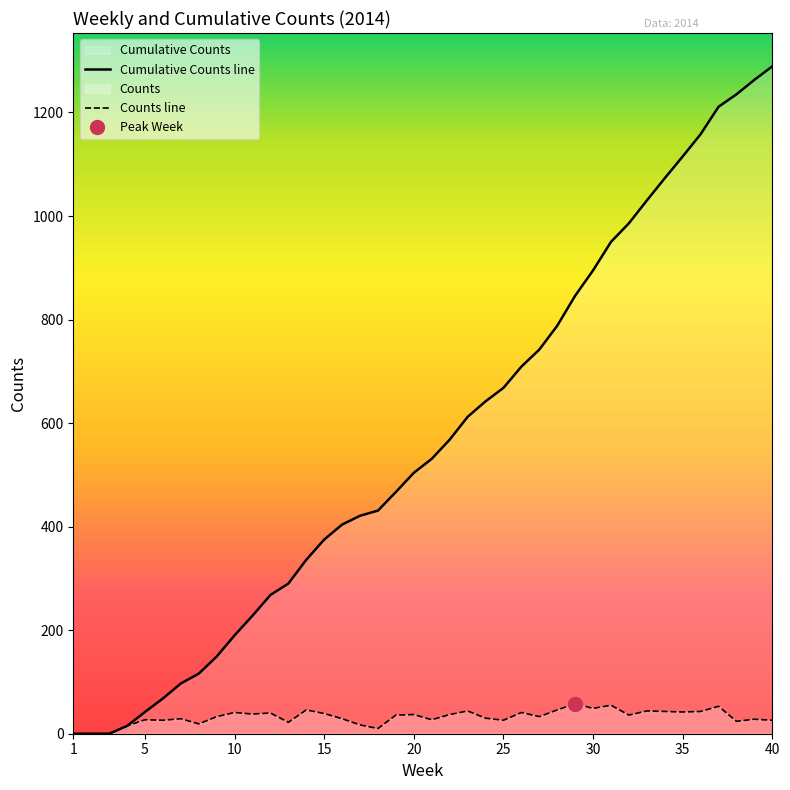

Reading left to right, transcribe all the data shown in this chart.

1=0	2=0	3=0	4=15	5=27	6=26	7=29	8=19	9=33	10=41	11=38	12=40	13=22	14=46	15=39	16=29	17=17	18=10	19=36	20=37	21=27	22=37	23=44	24=30	25=26	26=41	27=33	28=46	29=58	30=49	31=55	32=36	33=44	34=43	35=42	36=43	37=53	38=24	39=28	40=26